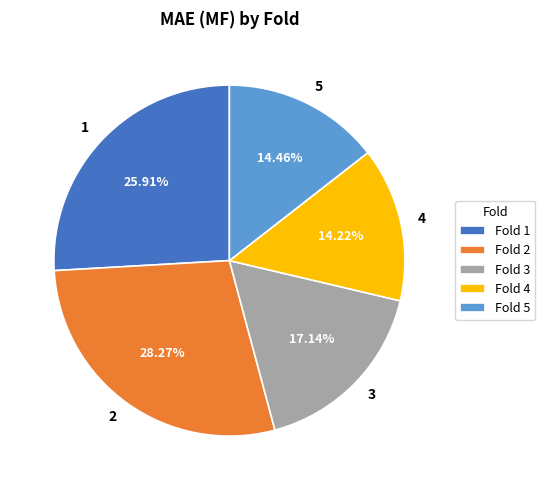

To the nearest percent, what is the average slice percentage?

20%